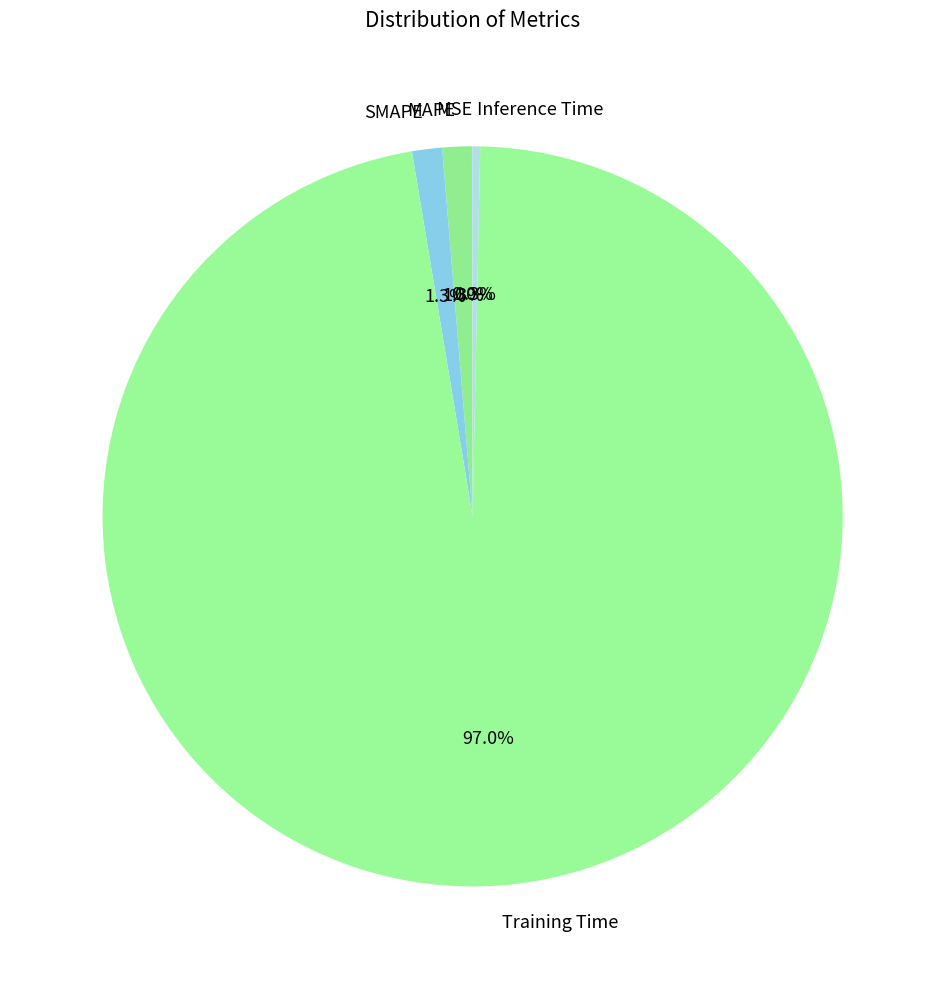

What percentage is the MAPE slice, to the nearest percent?

1%